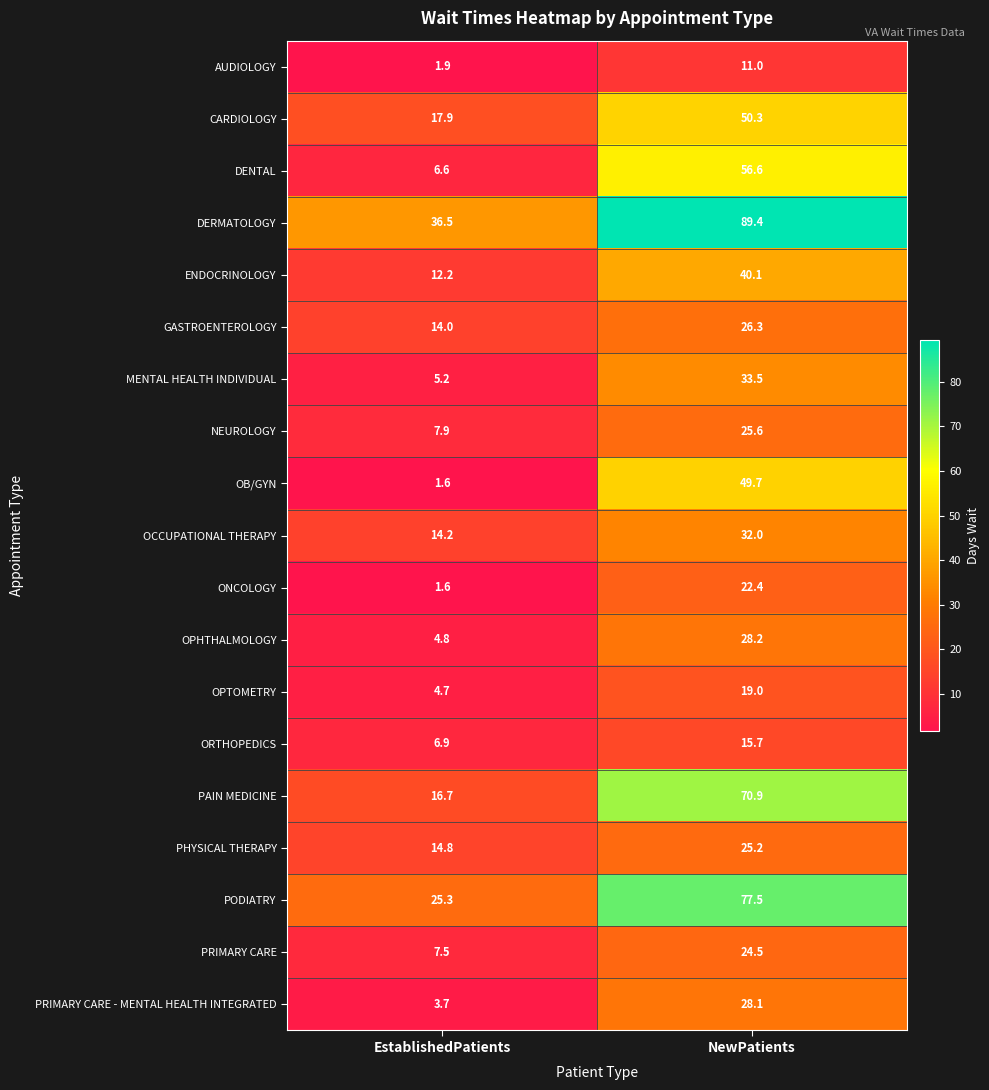

At which label is MENTAL HEALTH INDIVIDUAL closest to 19?

EstablishedPatients